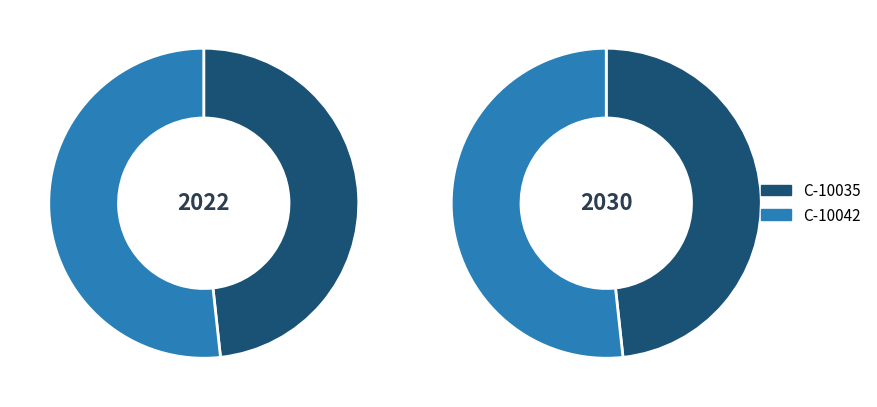

Which slice is the smallest?

C-10035